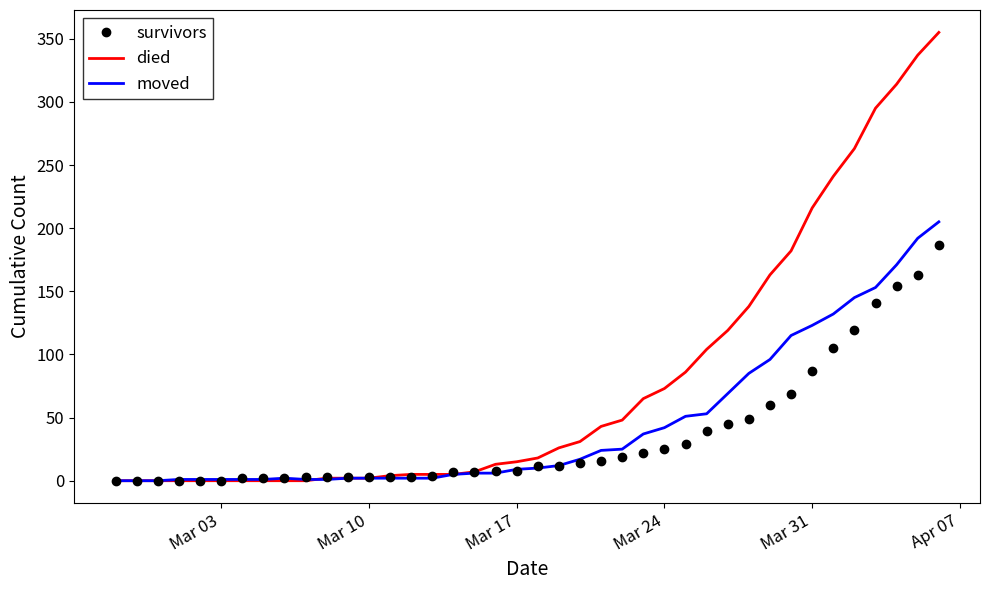

Which series has the largest total across all categories?

died